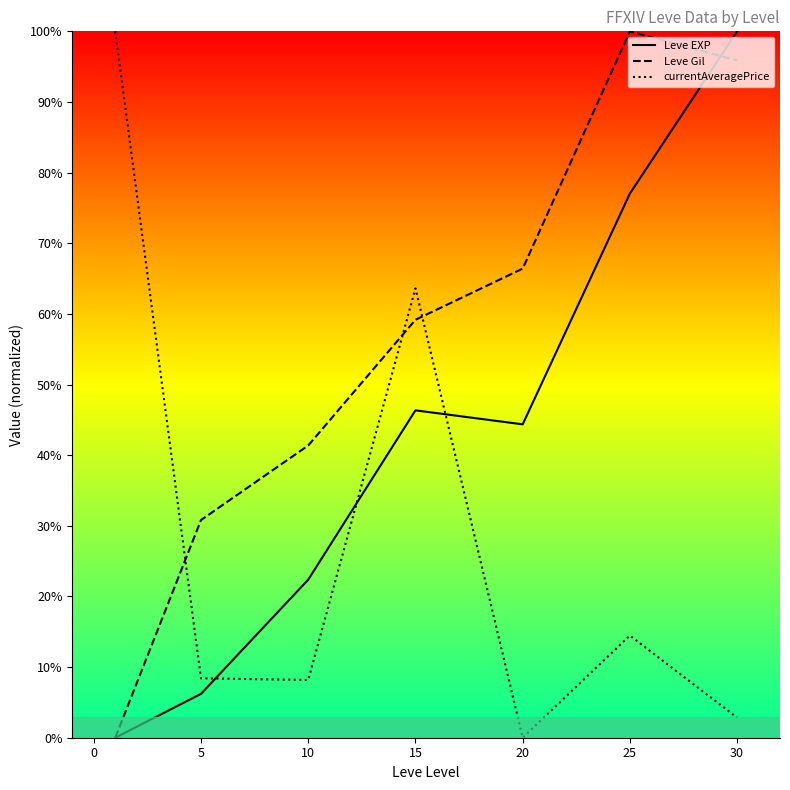

How many values in the Leve EXP series are below 44?

3